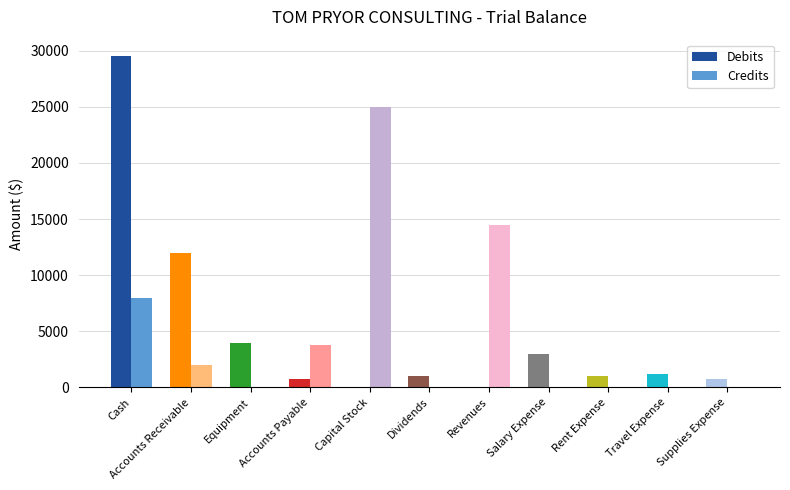

At which category is the sum across all series the highest?

Cash